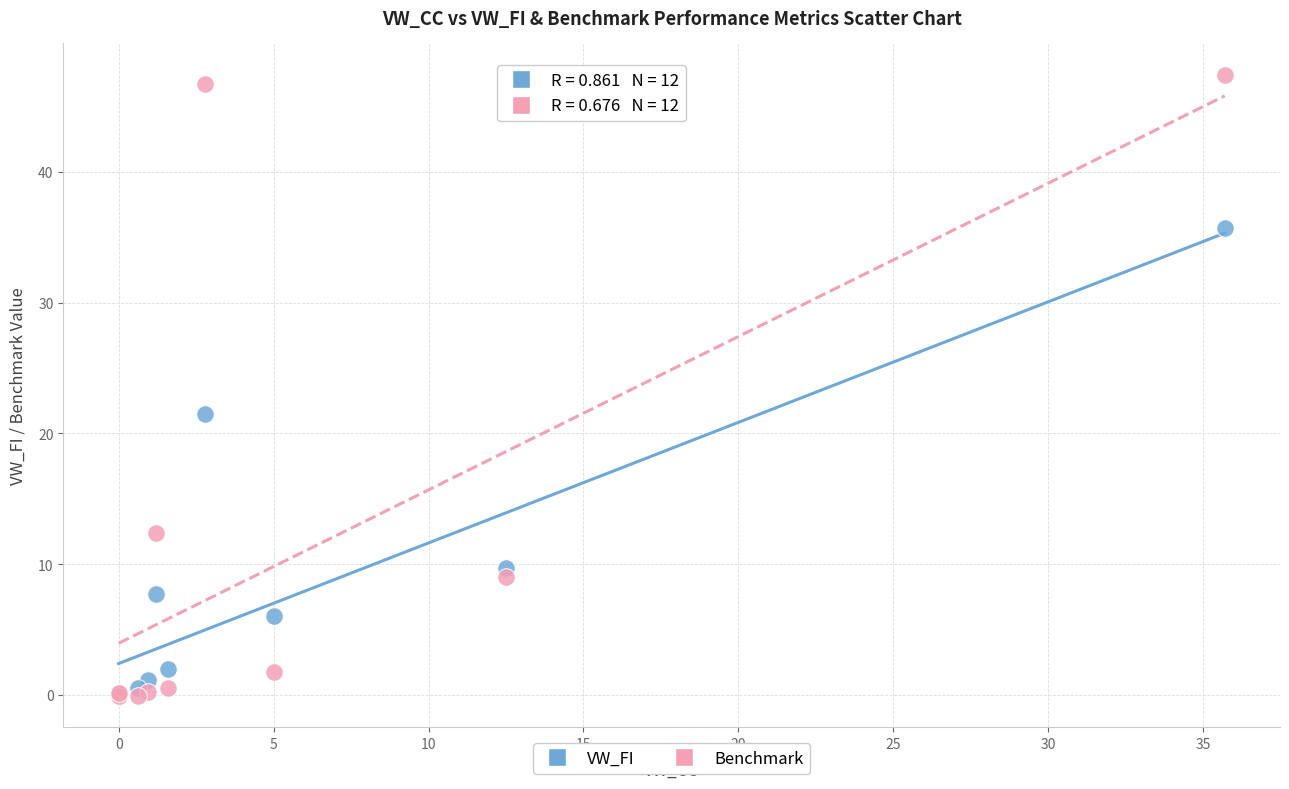

In the Benchmark series, what Y value is closest to 23?

12.4